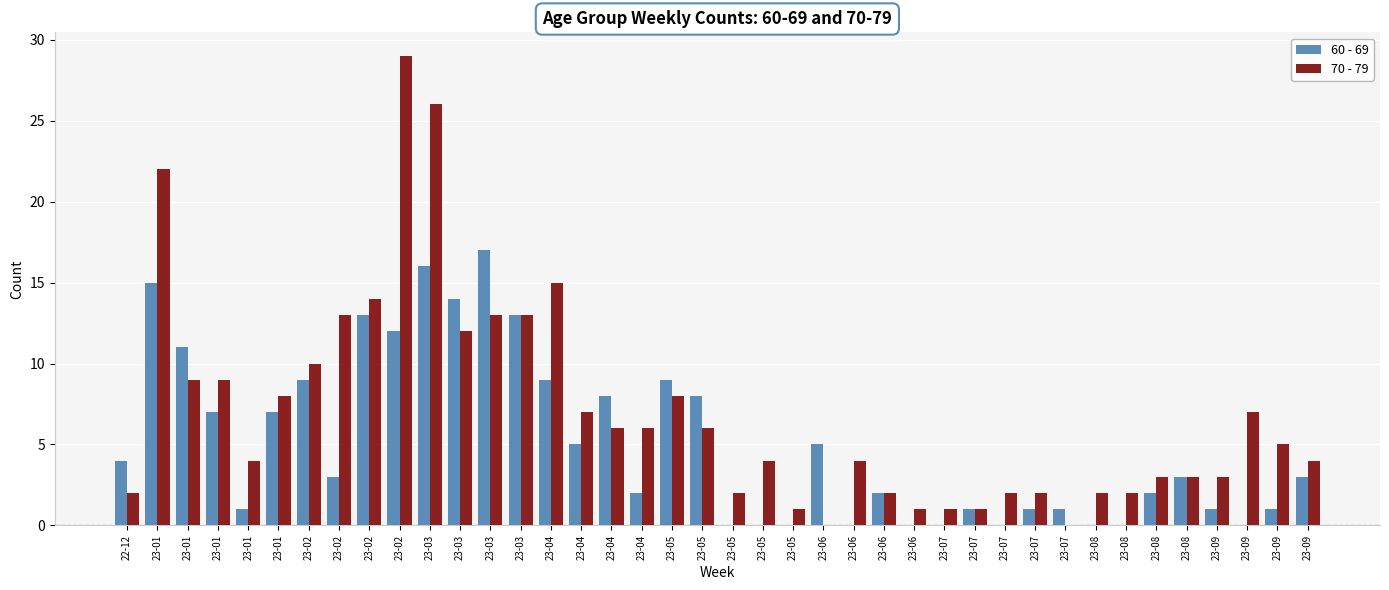

Are the bars grouped side by side (vs. stacked)?

Yes